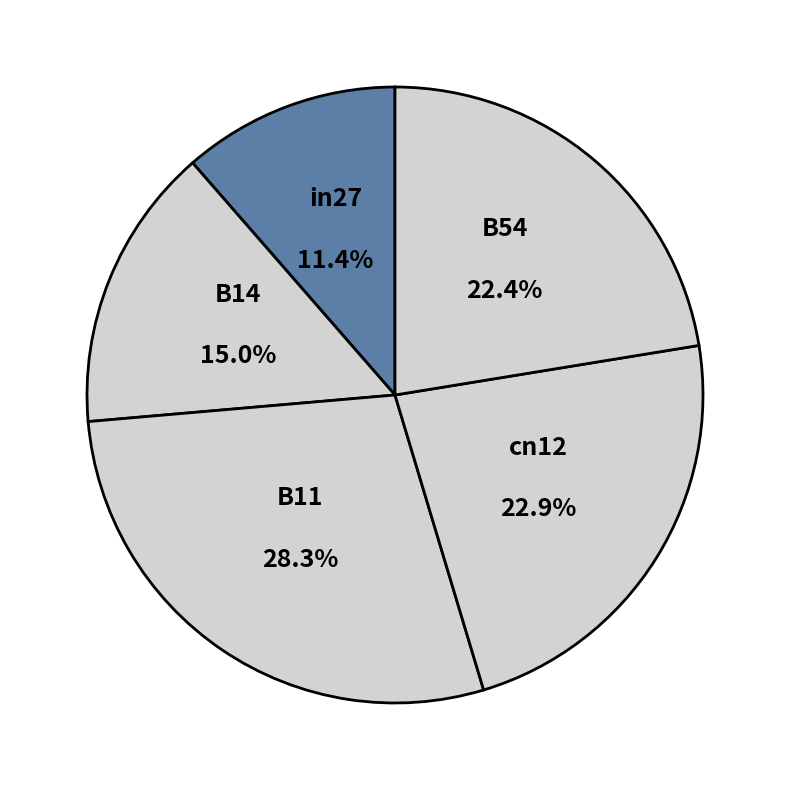

What is the largest slice in the pie chart?

B11